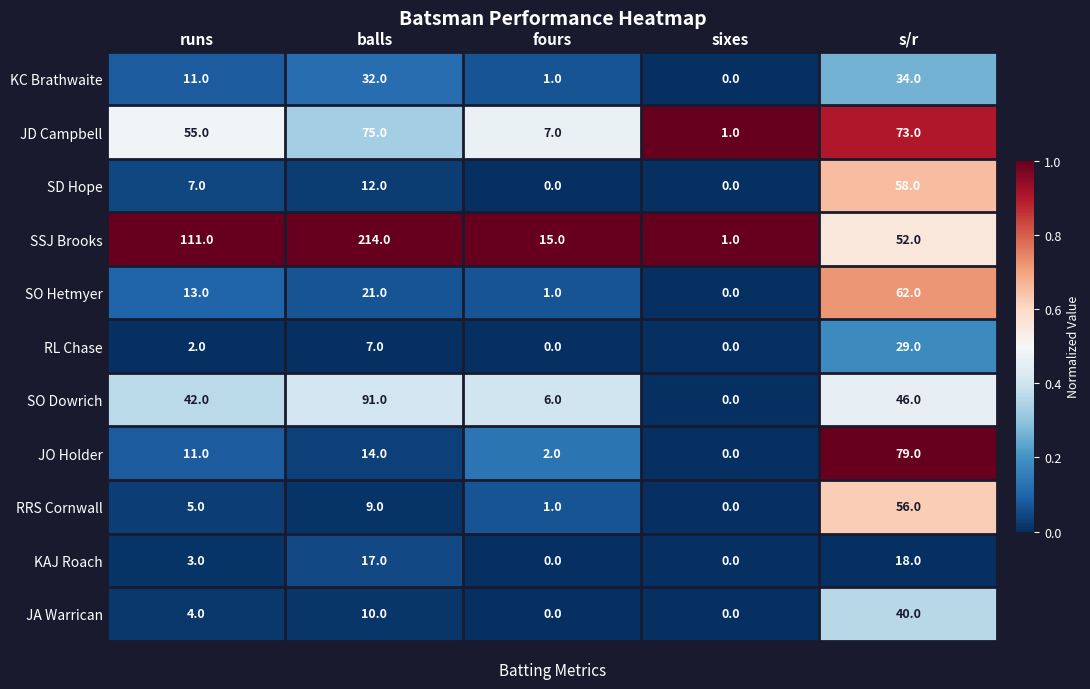

Where is JD Campbell nearest to the value 38?

runs